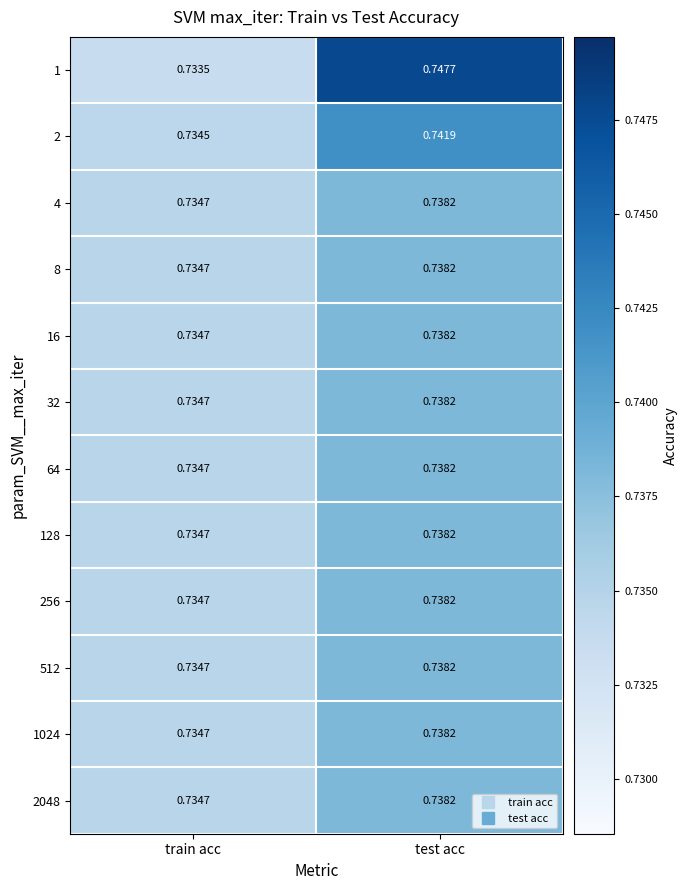

At which category is the sum across all series the highest?

test acc